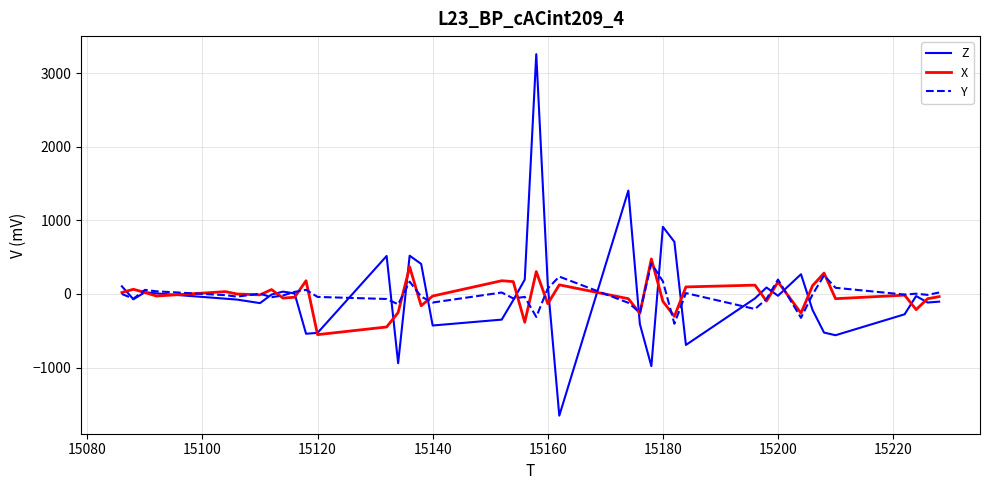

What is the smallest value displayed?

-1652